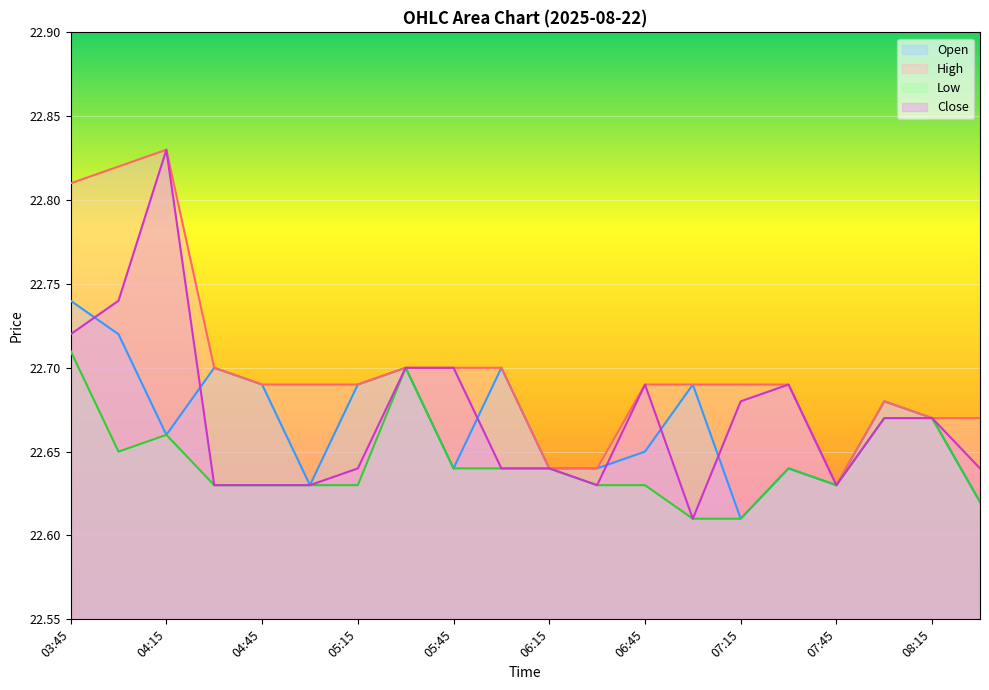

How many Open values are between 22 and 23?

20